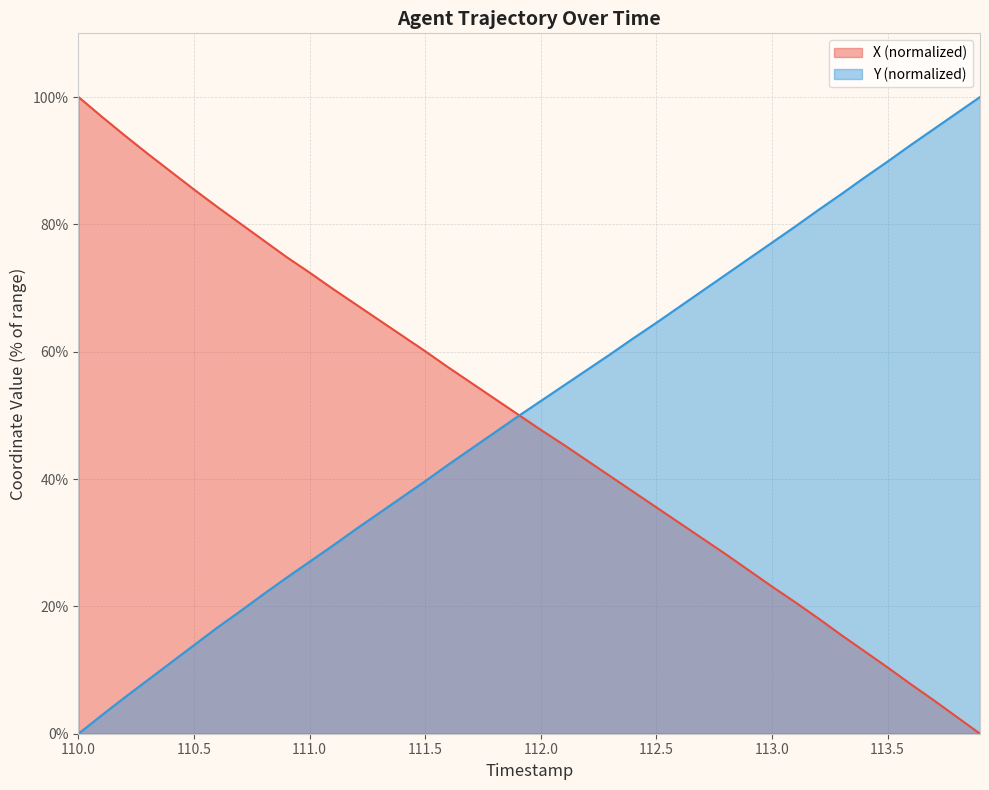

Which category has the highest value in the X series?

110.0